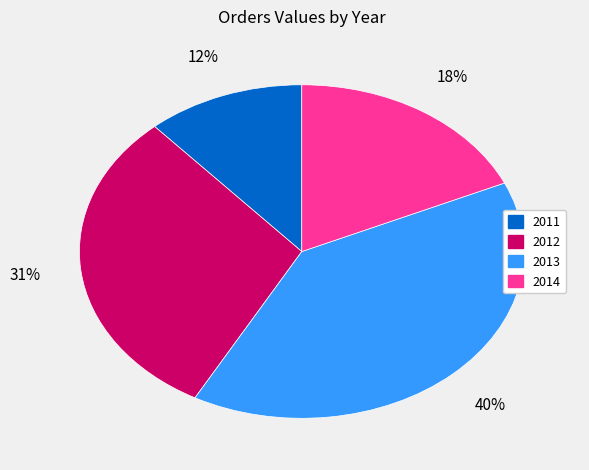

Does 2011 account for over 50% of the chart?

No